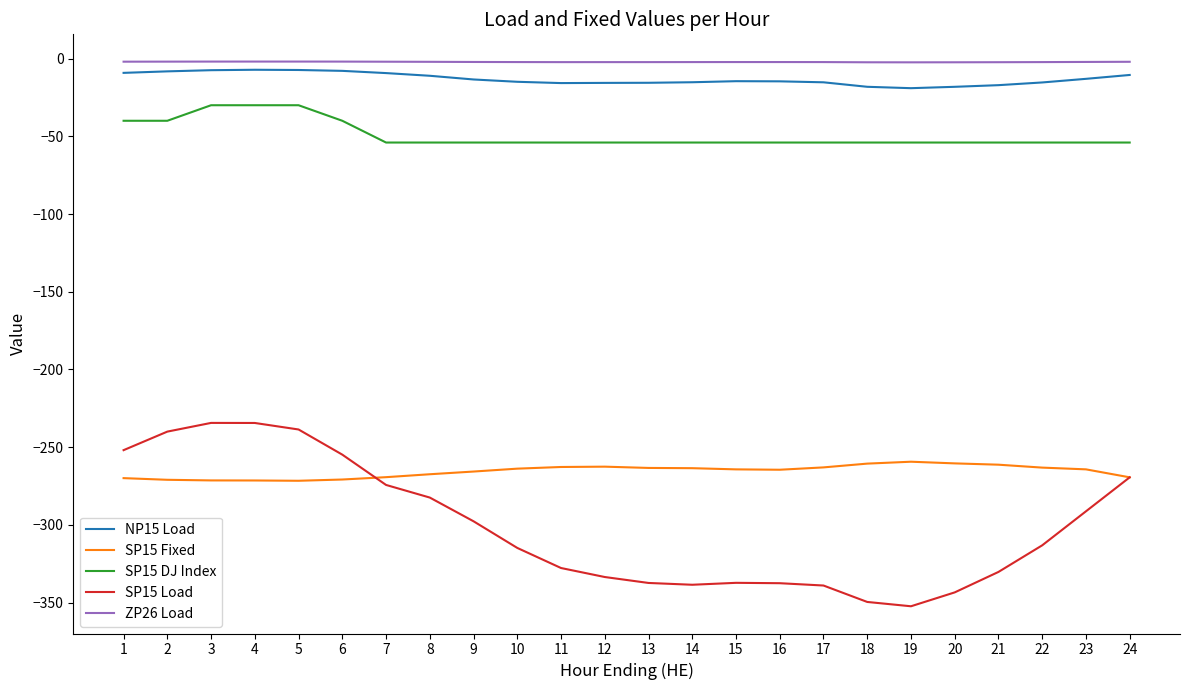

True or false: SP15 Load has a value of -208.7 at 14.

False